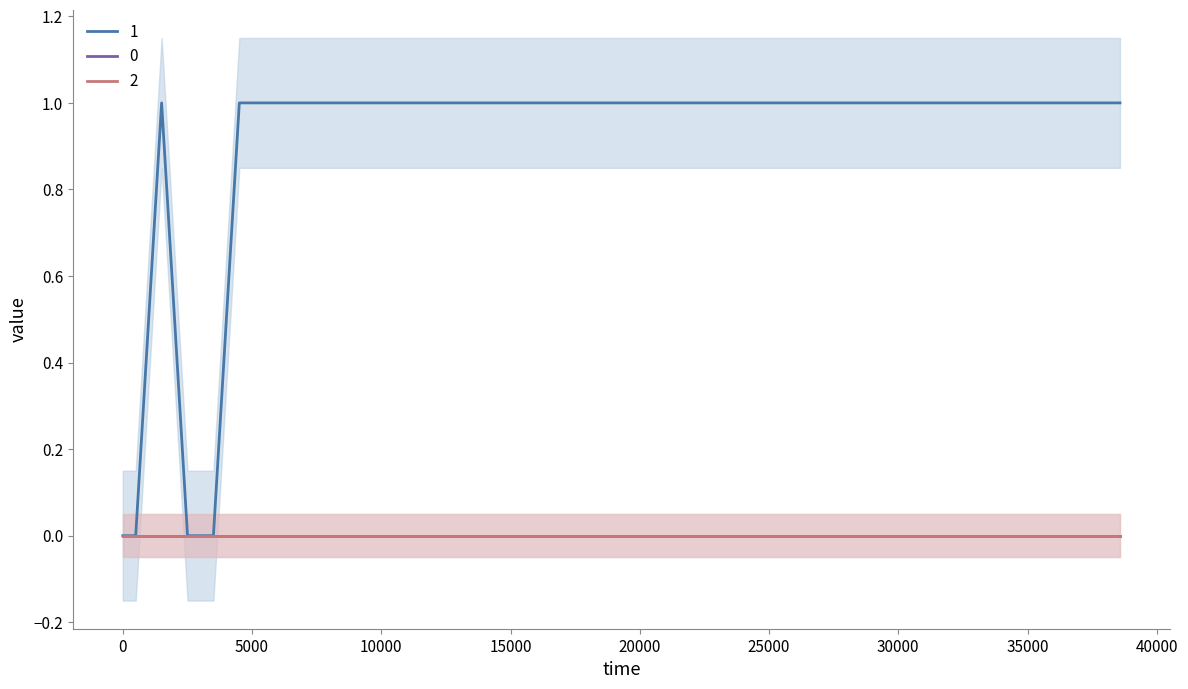

Does the chart have visible grid lines?

No